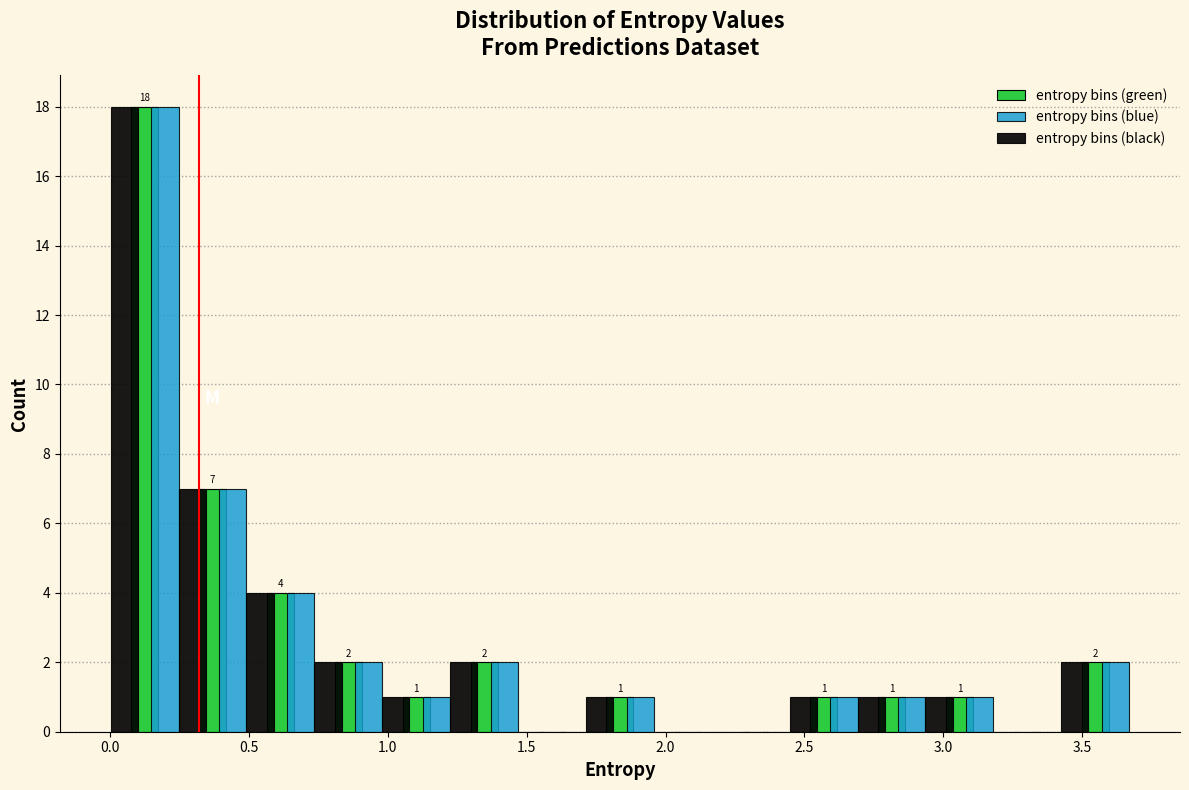

In the entropy bins (black) series, which range on the x-axis has the tallest bar?

0.00 to 0.25